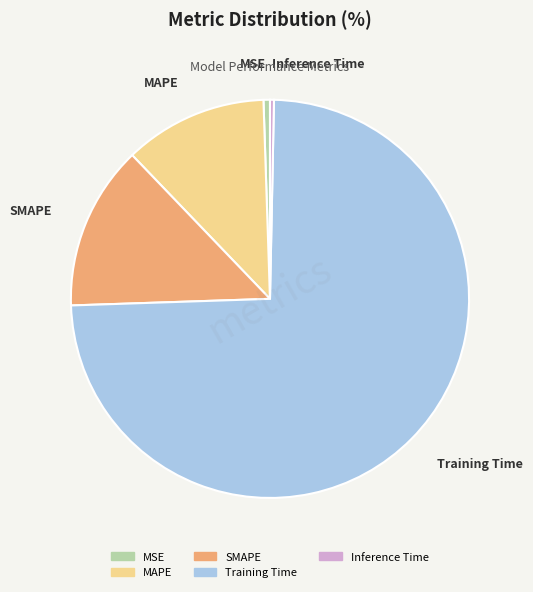

Is it true that Training Time is 74% of the pie?

True